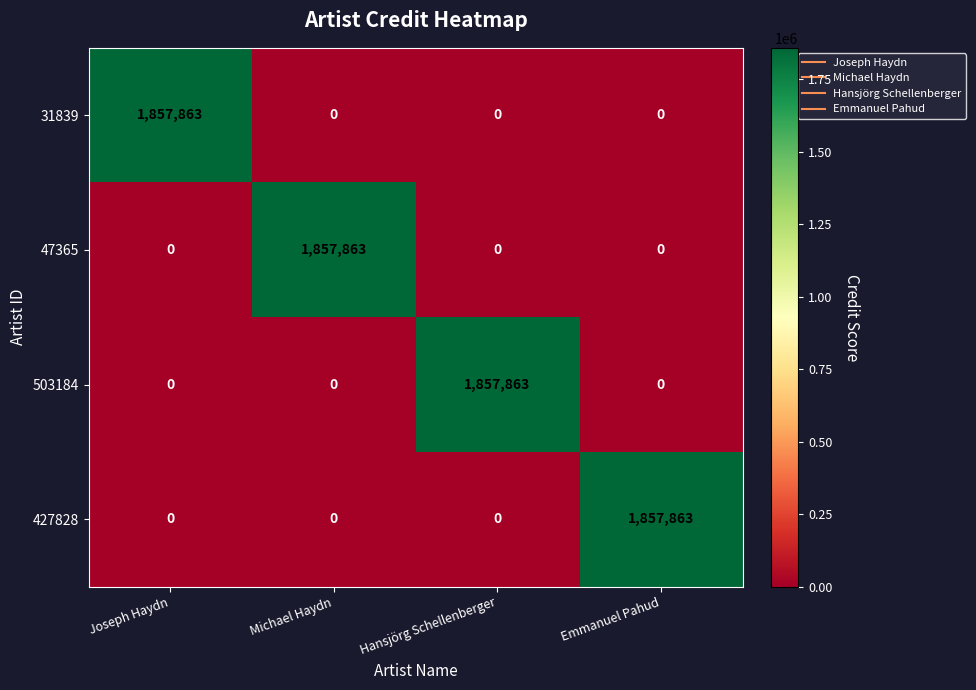

Reading left to right, extract all data points from this chart.

31839: 1857863	0	0	0
47365: 0	1857863	0	0
503184: 0	0	1857863	0
427828: 0	0	0	1857863